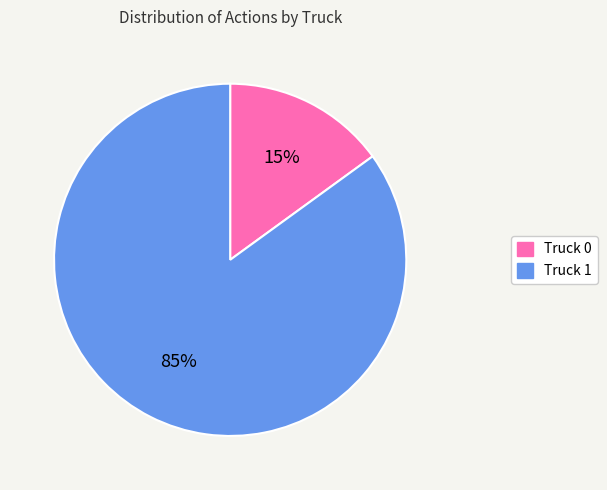

To the nearest percent, what percentage of the pie is Truck 0?

15%